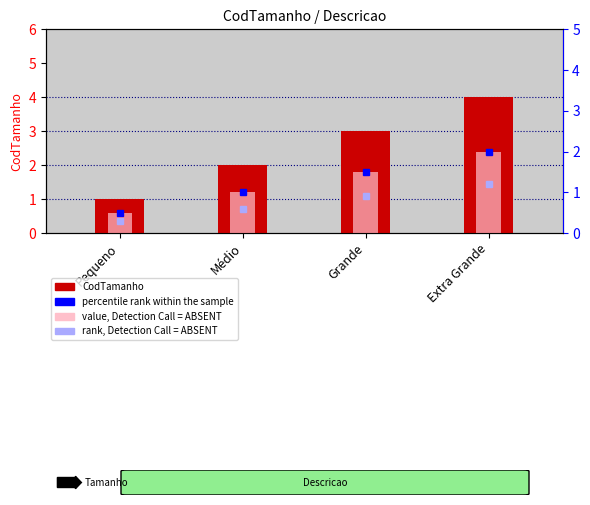

Which category has the lowest value across all series?

Pequeno